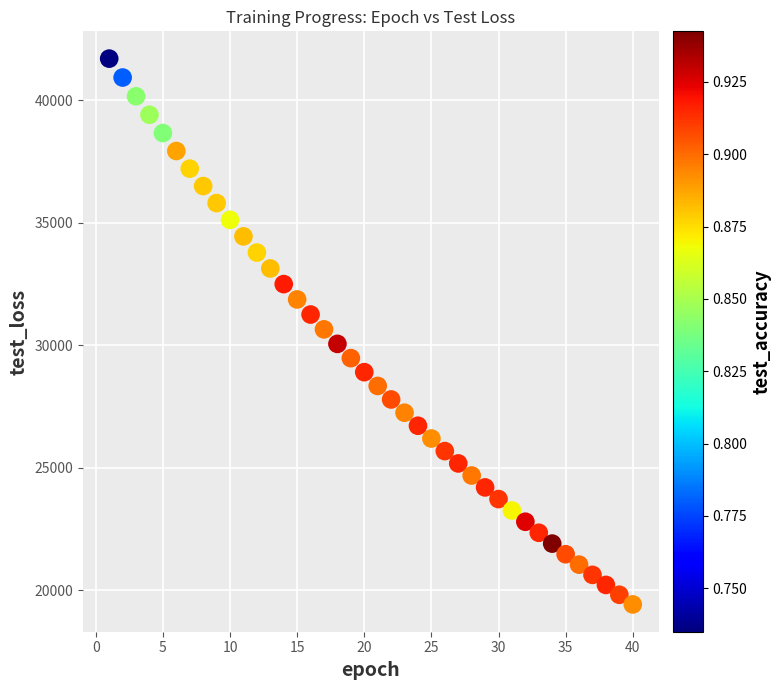

What is the range of Y values (max minus min)?

22272.3